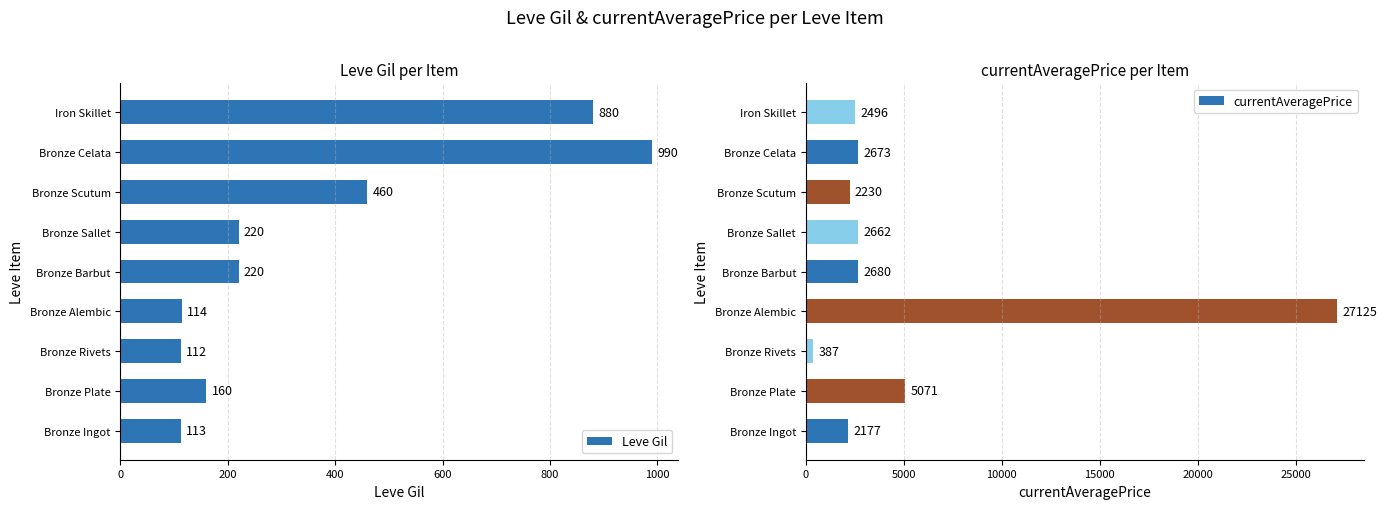

How many bars are there in total?

18